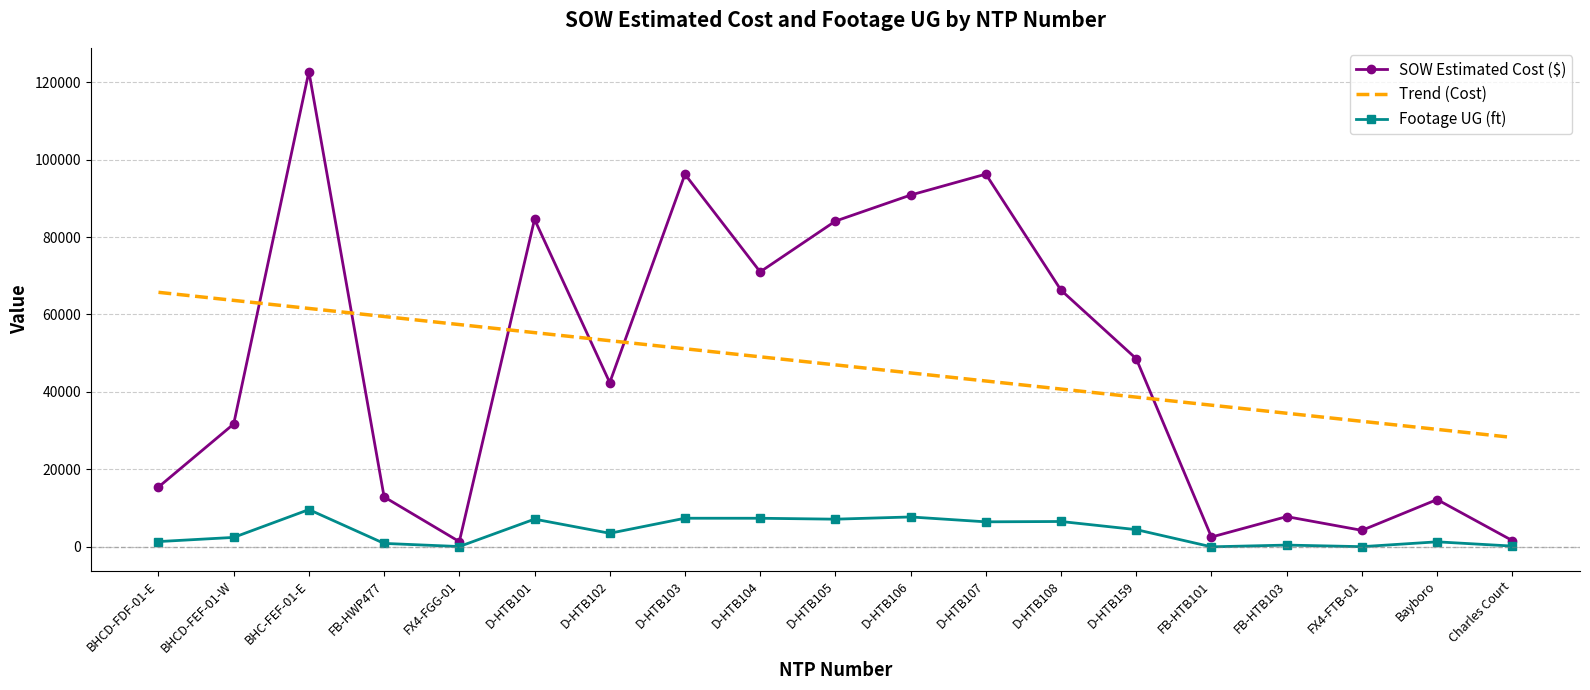

Which label corresponds to the largest value in the chart?

BHC-FEF-01-E